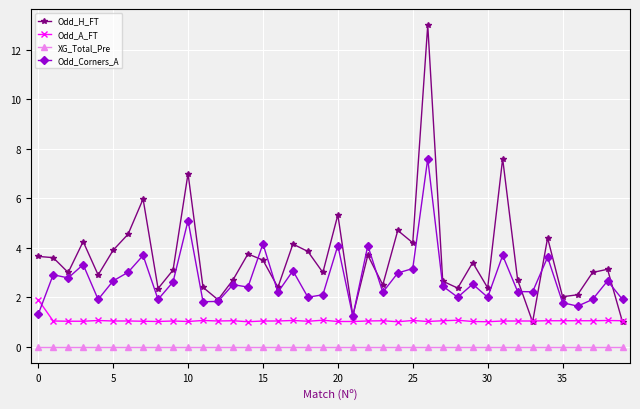

True or false: Odd_Corners_A has more than 2 interior local peaks.

True